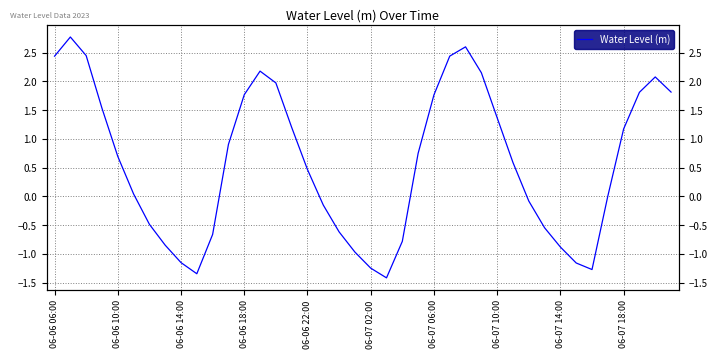

Is it true that the value at 21 is -2.2?

False